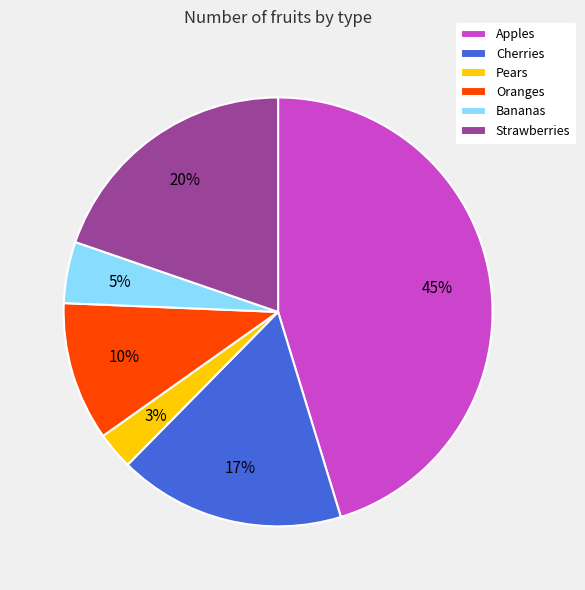

Rank the categories by value from lowest to highest.

Pears, Bananas, Oranges, Cherries, Strawberries, Apples